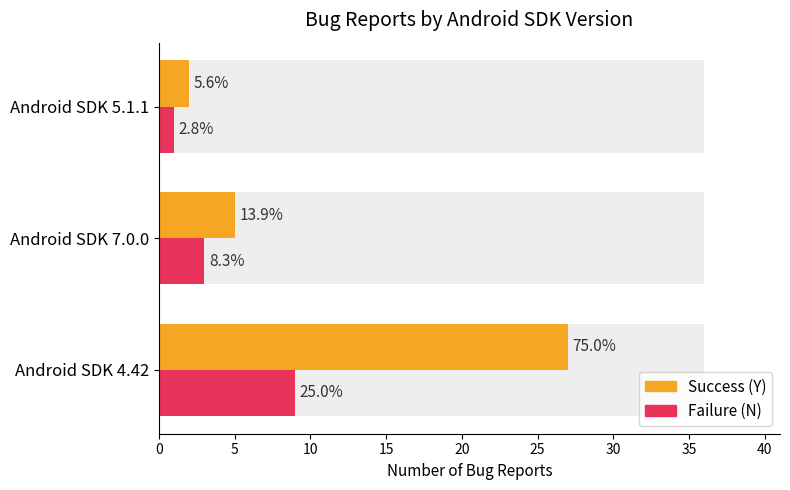

List the series in order of their overall mean, highest first.

Success (Y), Failure (N)